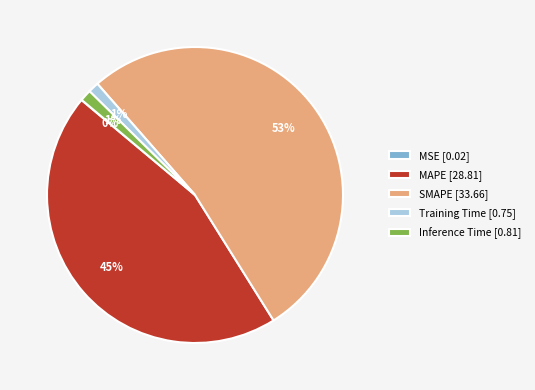

Between Inference Time [0.81] and MAPE [28.81], which is larger?

MAPE [28.81]